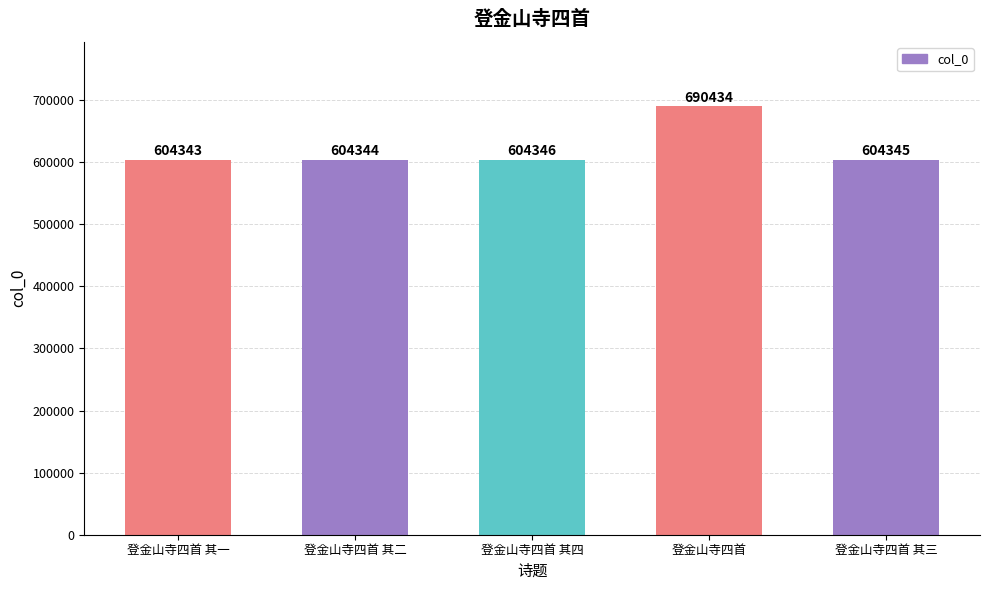

Does the chart contain any negative values?

No